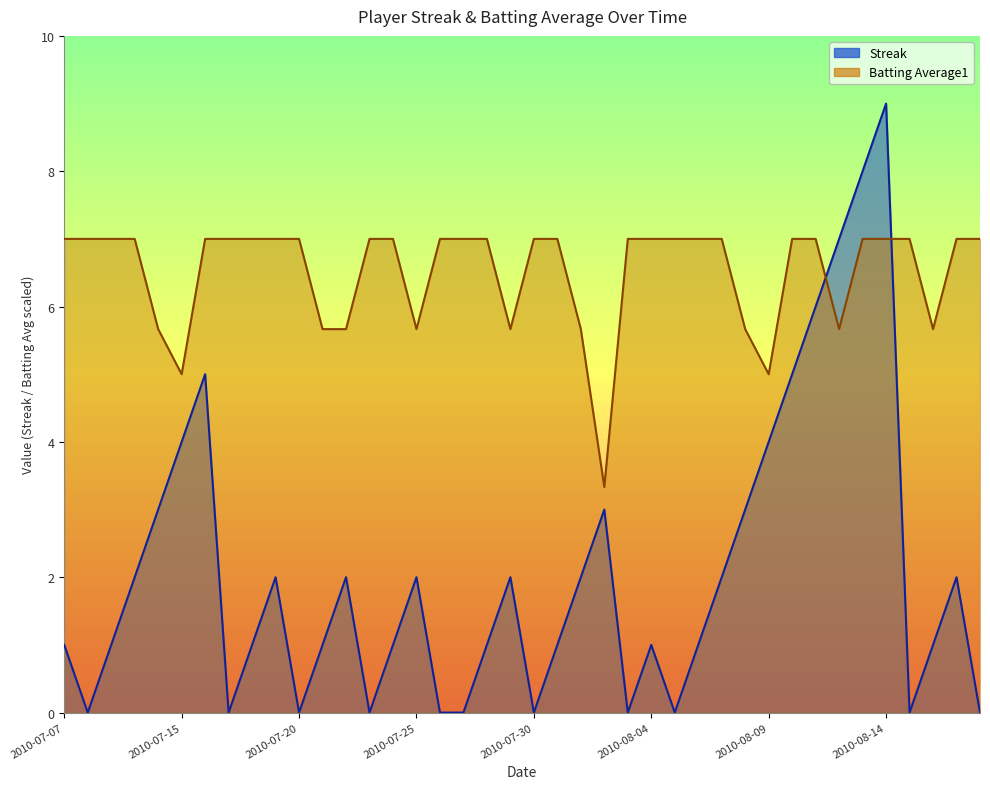

How many intersections are there between Streak and Batting Average1?

2